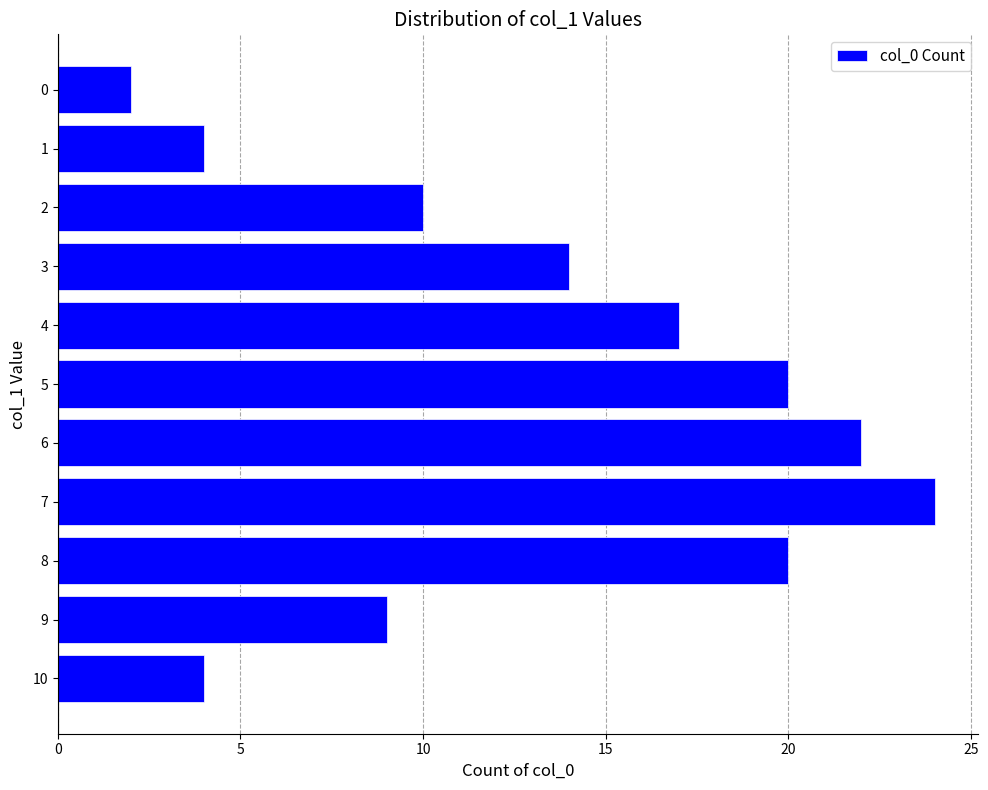

How many bars are there in total?

11